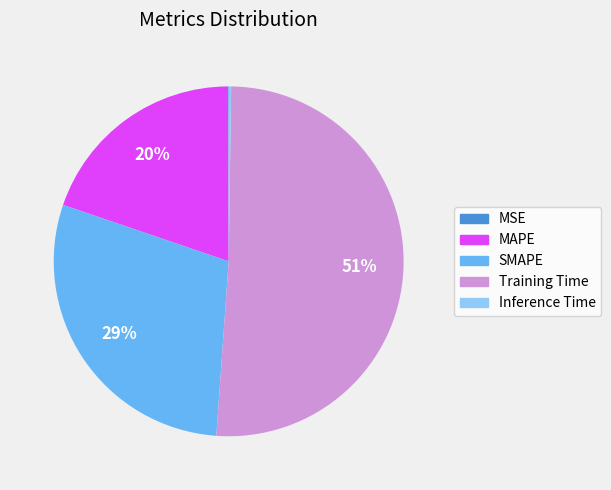

Is the sum of Training Time and SMAPE greater than half?

Yes